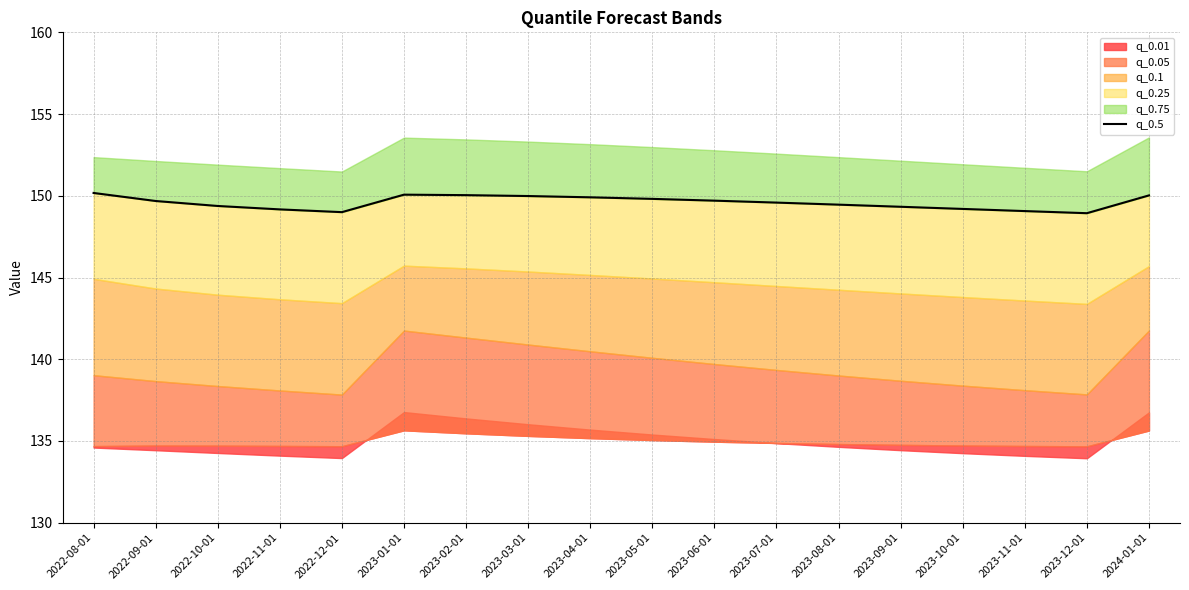

What is the sum of the values at 2023-09-01 and 2023-11-01?

298.4